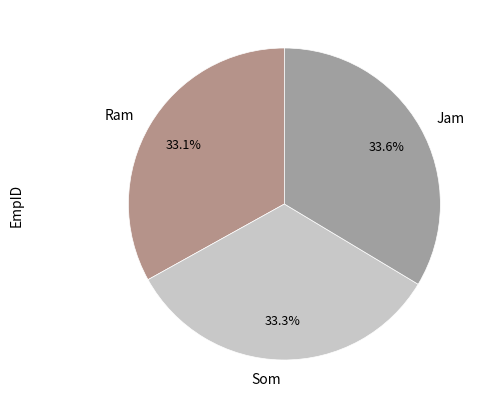

Is there any slice that represents more than half of the pie?

No